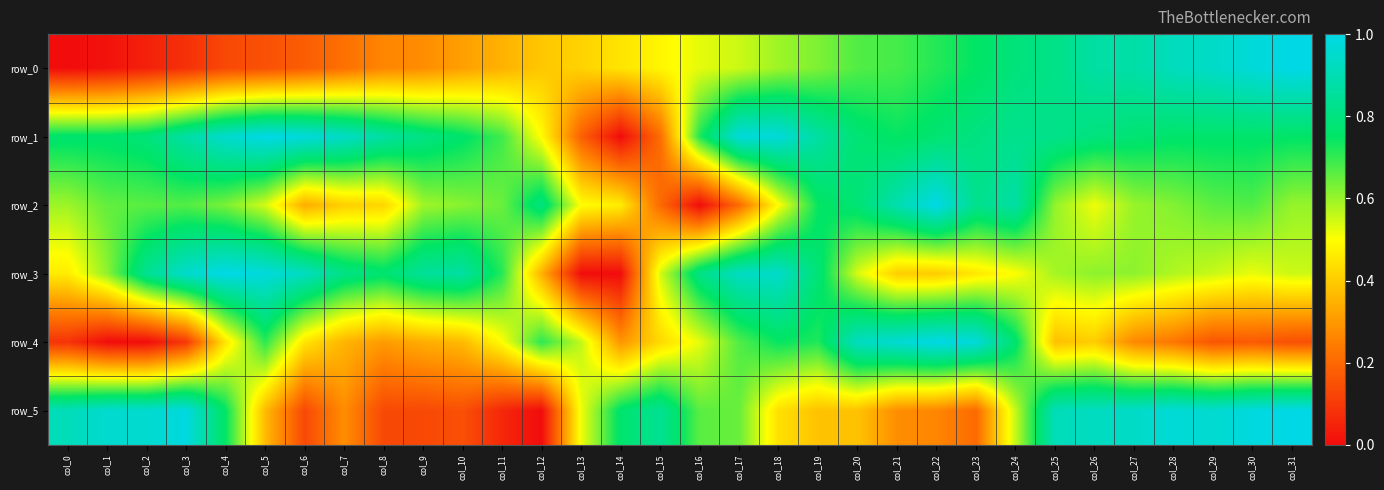

At which category is the sum across all series the highest?

col_24